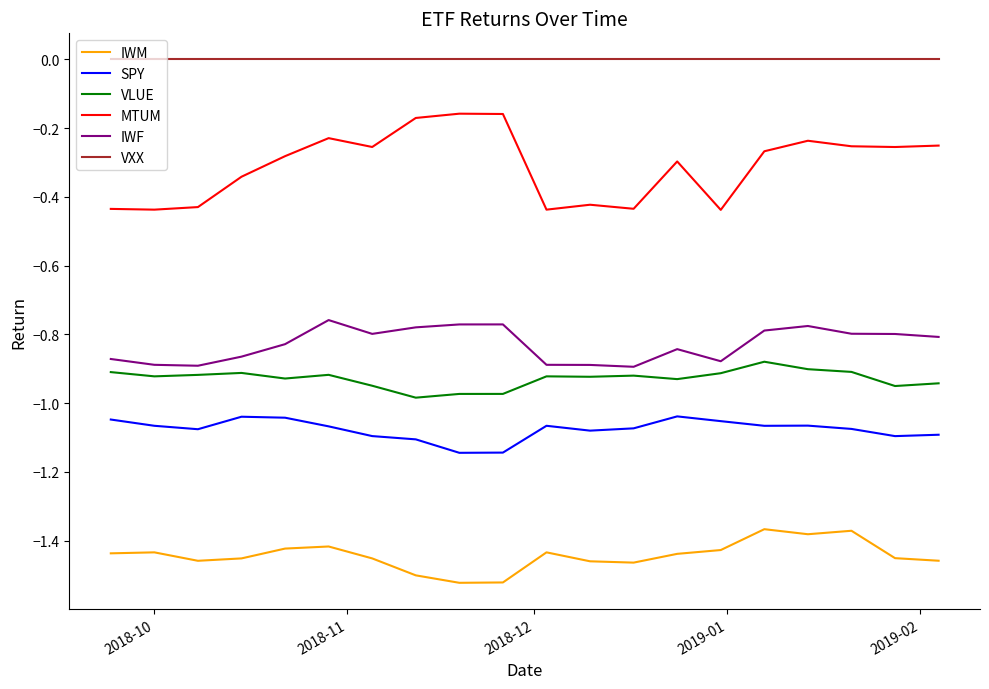

Which series has the largest total across all categories?

VXX